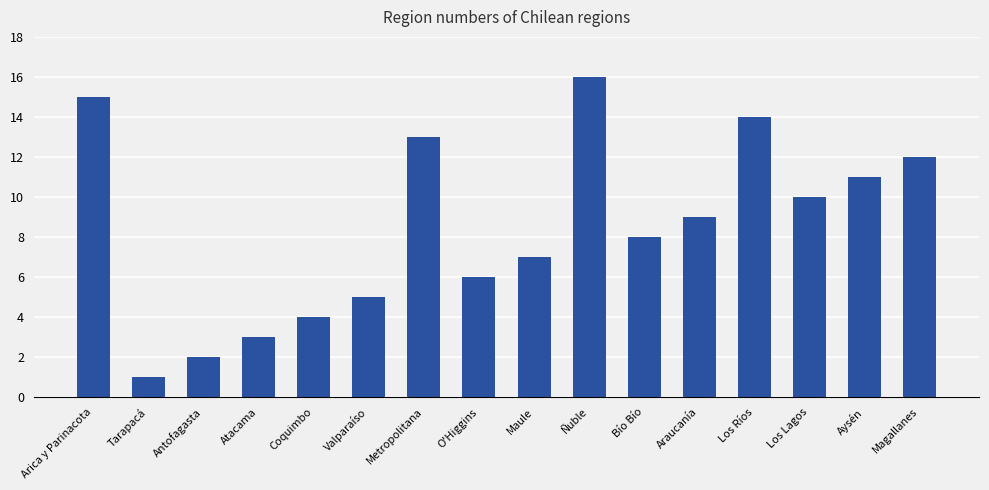

How many bars are there in total?

16